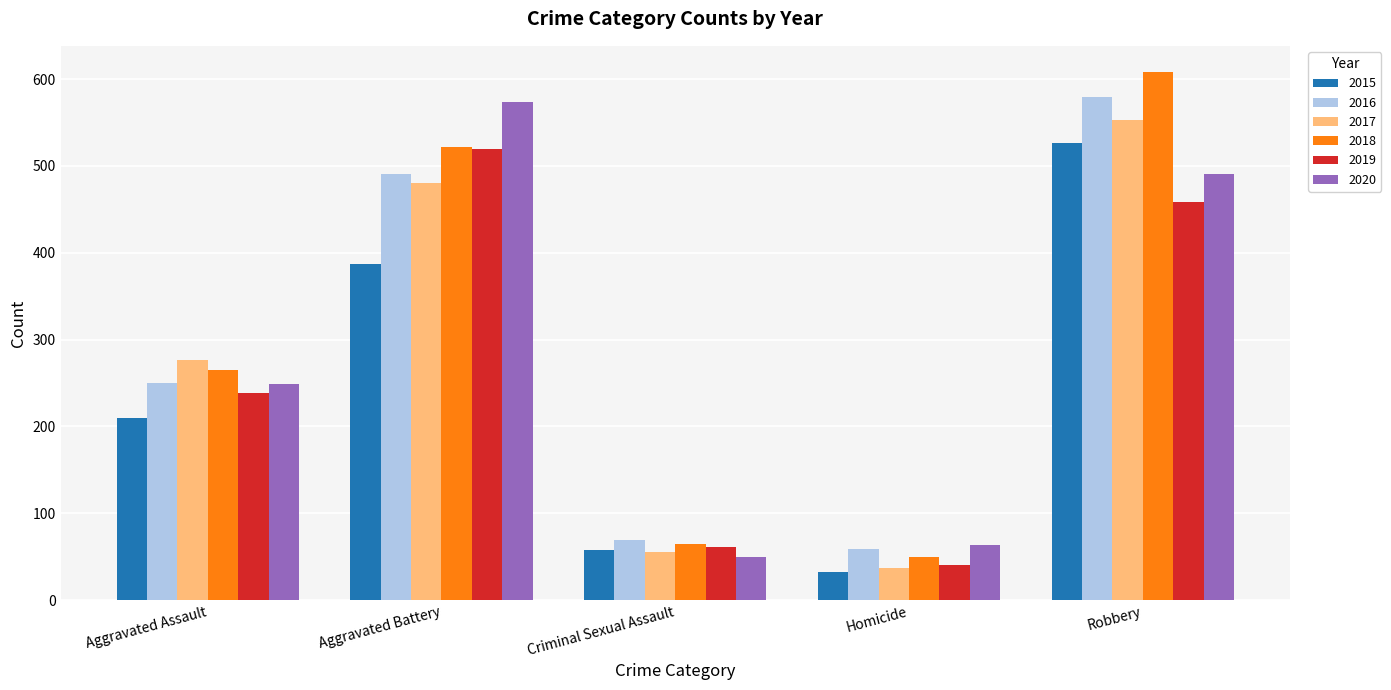

What is the difference between the maximum and second lowest values in the 2020 series?

511